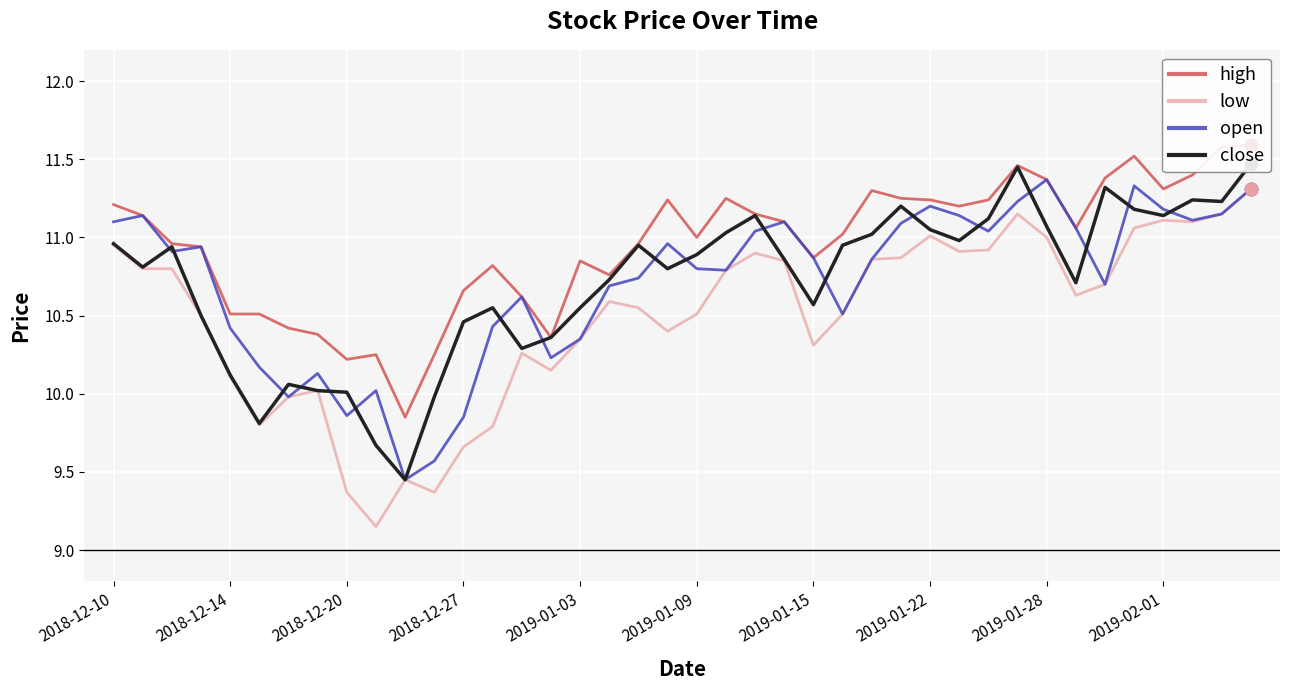

True or false: close and high cross at least once.

False